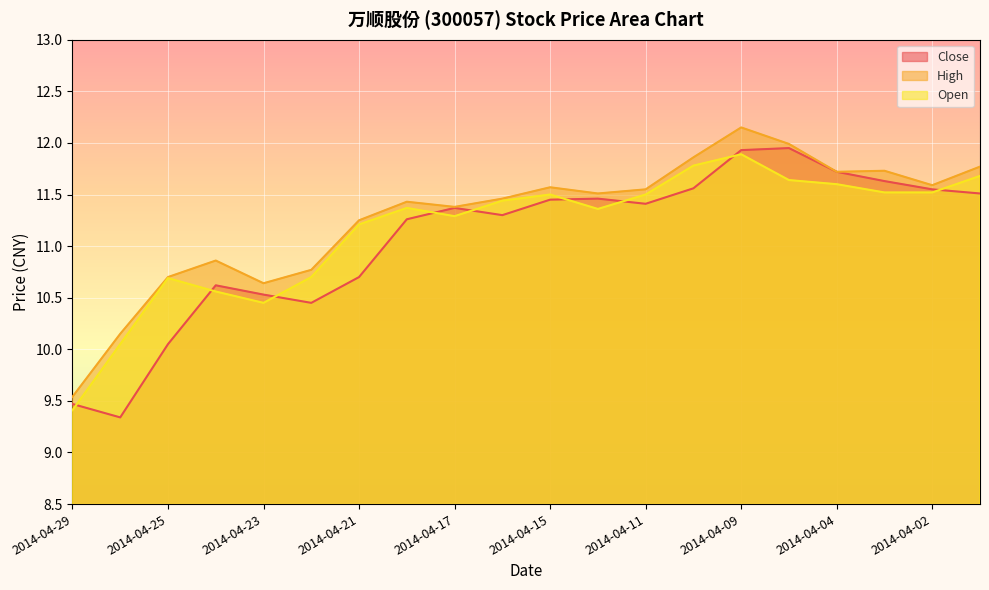

Which series has the widest spread of values?

High